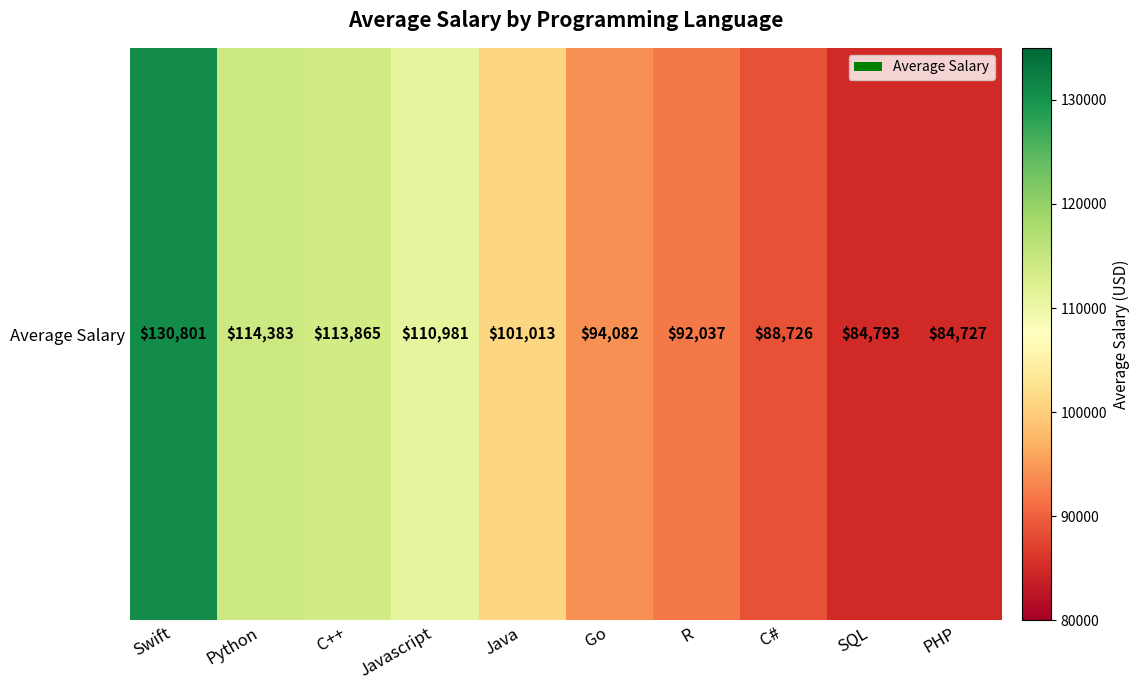

The chart shows a value of 92037 at R. True or false?

True